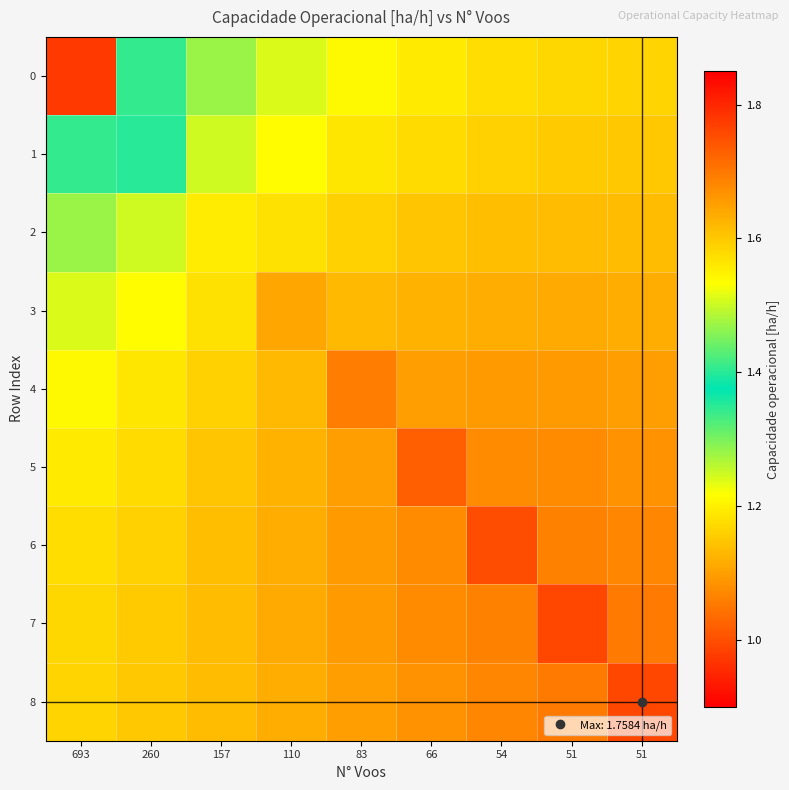

At 83, list the series in order from largest to smallest.

4, 7, 6, 8, 5, 3, 2, 1, 0